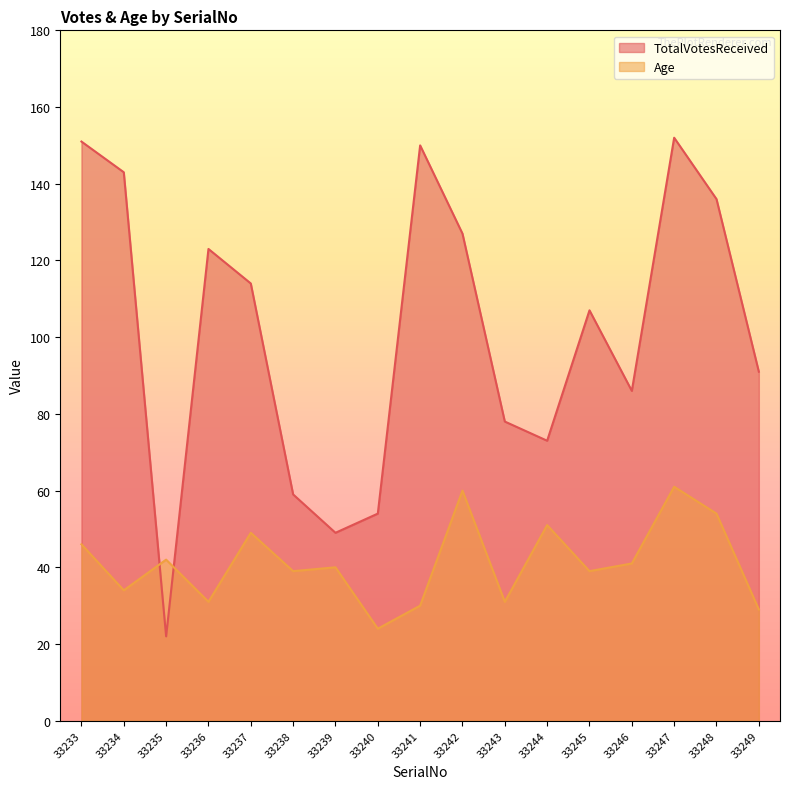

Does the chart display data point markers on the line(s)?

No